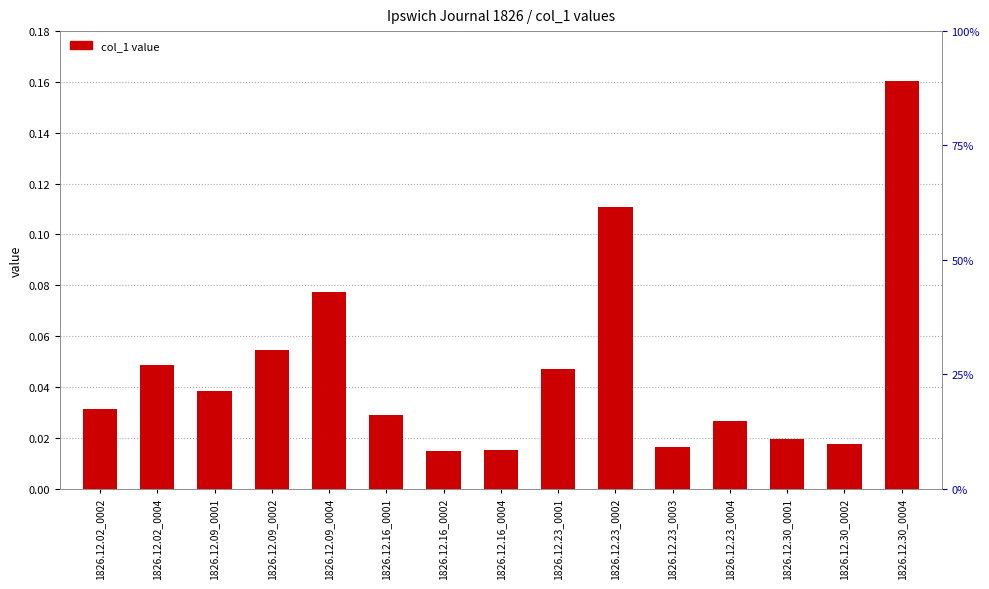

What is the difference between the values at 1826.12.09_0002 and 1826.12.30_0004?

0.1